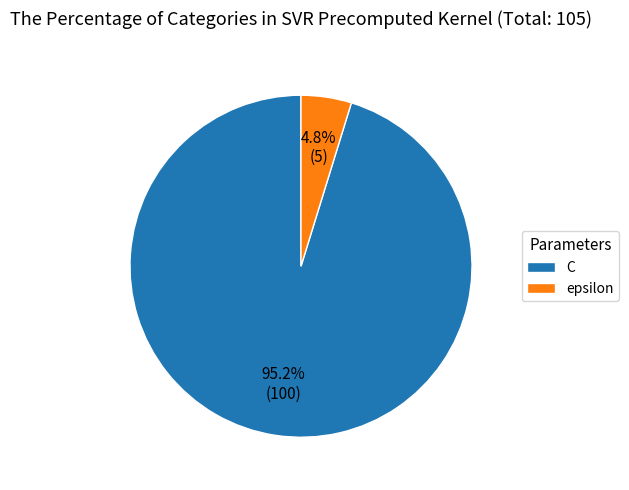

How many slices are in this pie chart?

2